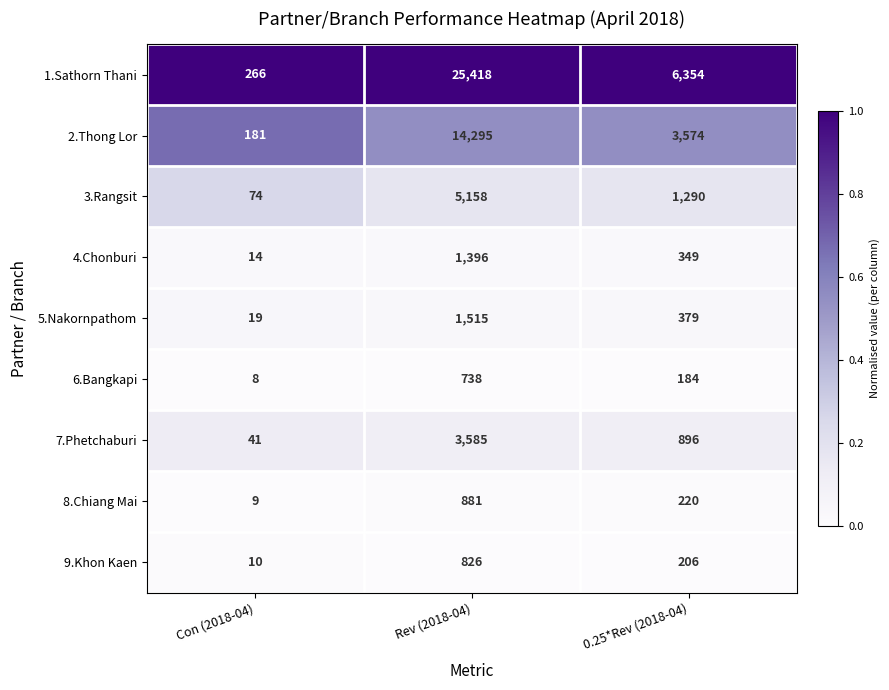

At which category is the sum across all series the highest?

Rev (2018-04)